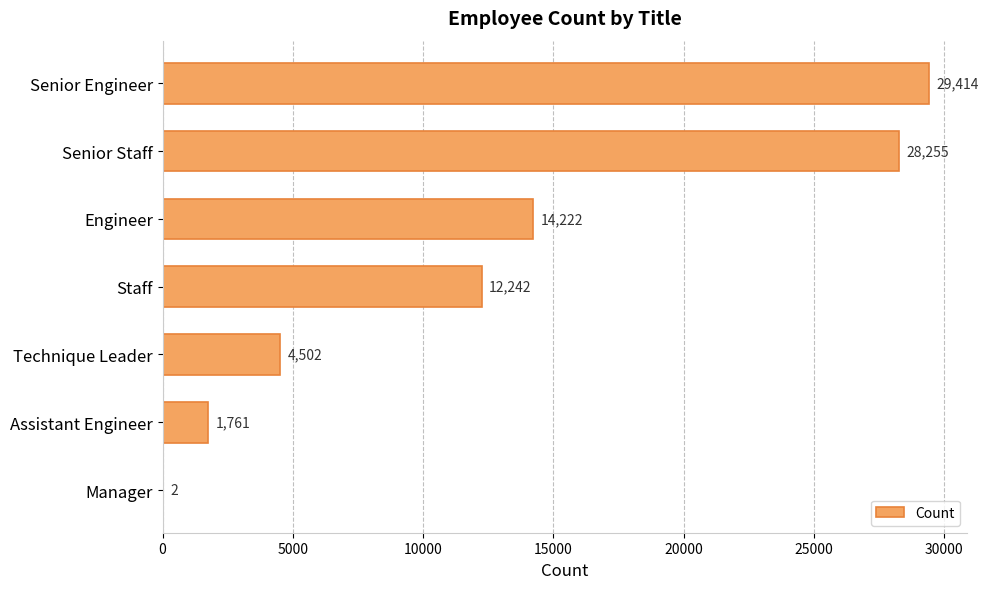

Are the bars horizontal?

Yes